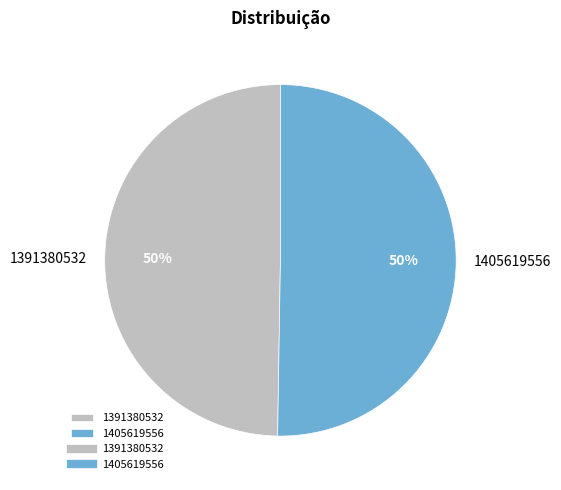

Do 1391380532 and 1405619556 together represent more than half of the pie?

Yes